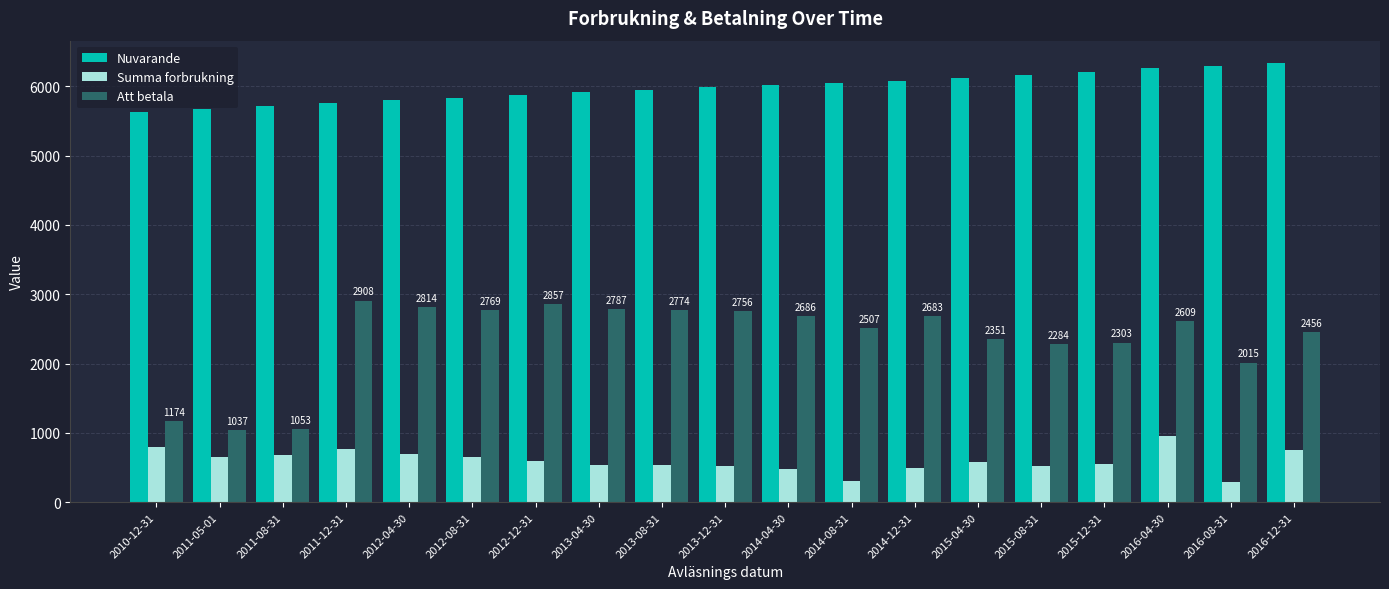

Are the bars grouped side by side (vs. stacked)?

Yes